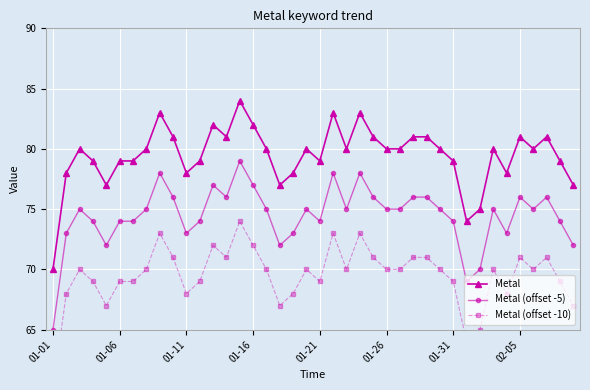

True or false: Metal has more than 0 interior local peaks.

True